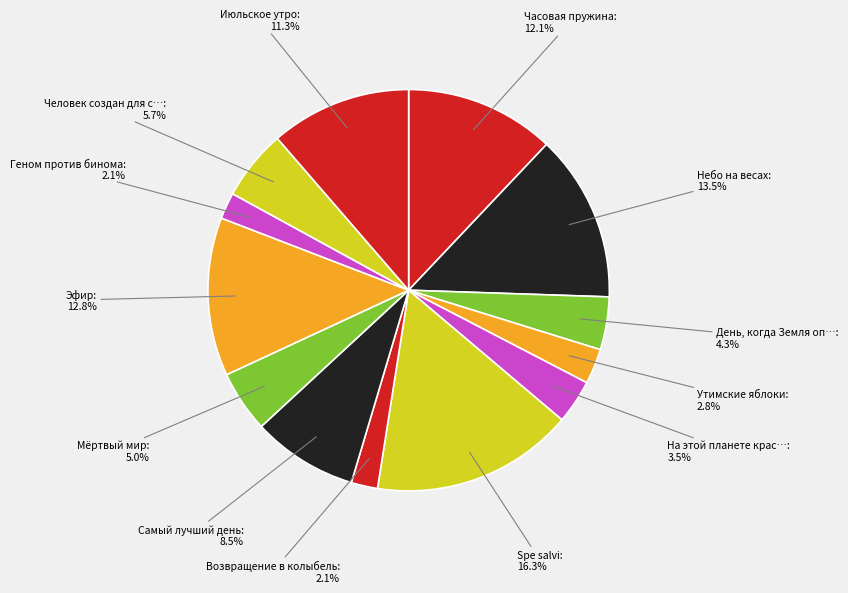

Count the number of slices in the pie.

13